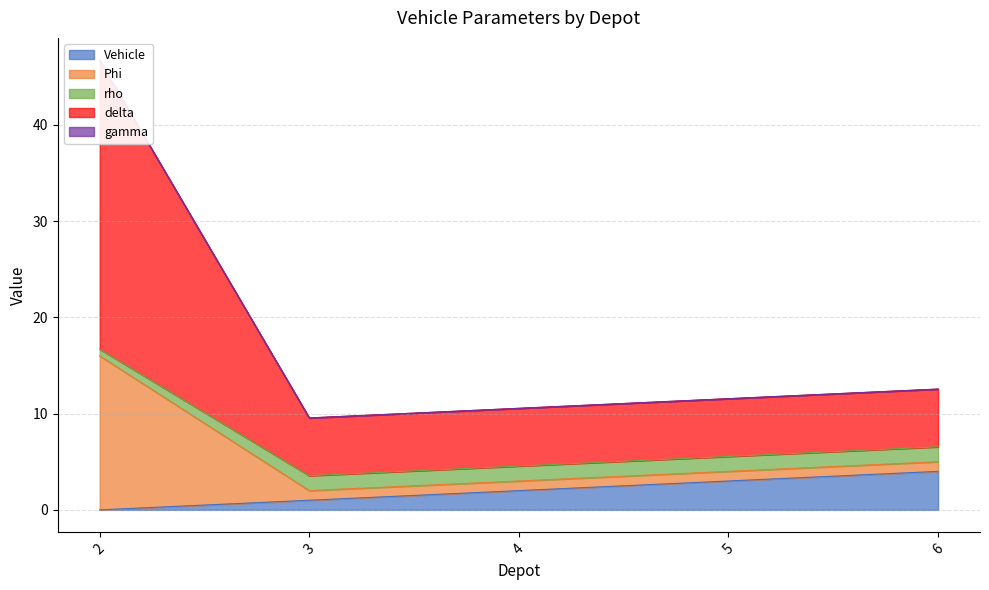

True or false: Vehicle has a value of 0 at 2.

True